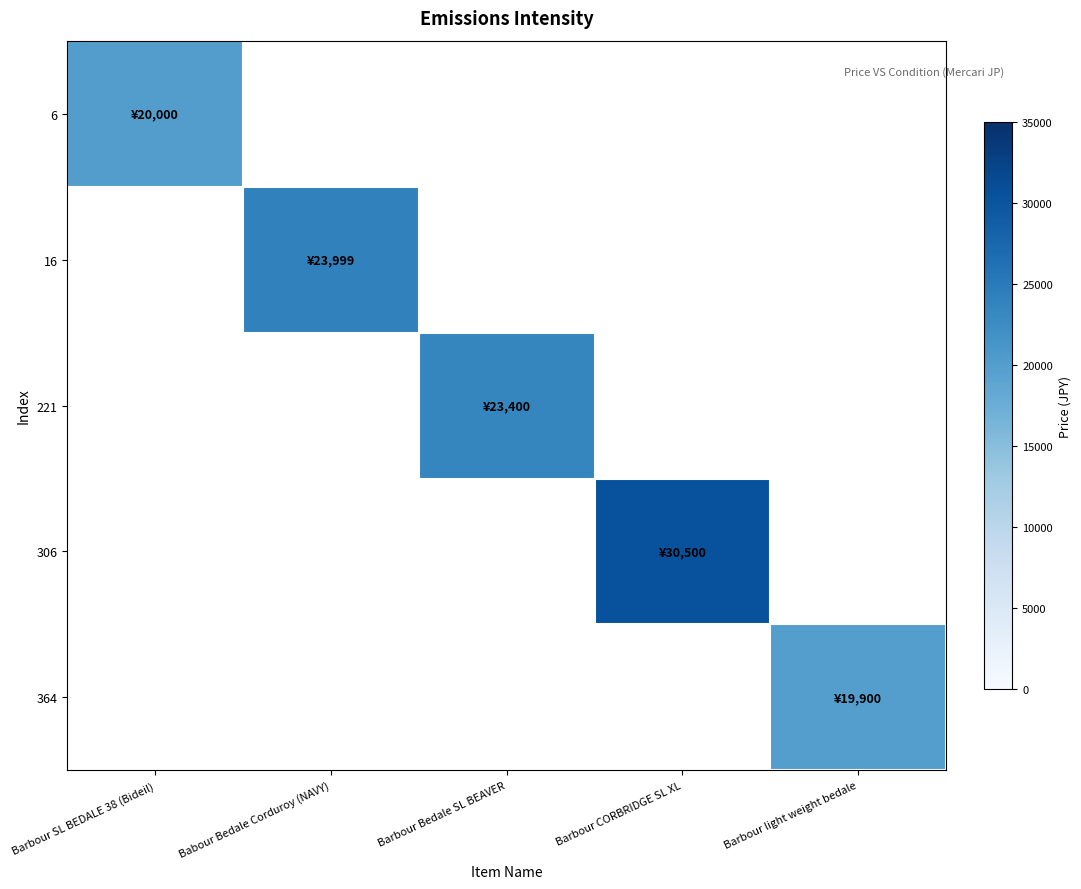

Is the value of 6 at Barbour Bedale SL BEAVER greater than the value of 221 at Barbour SL BEDALE 38 (Bideil)?

No